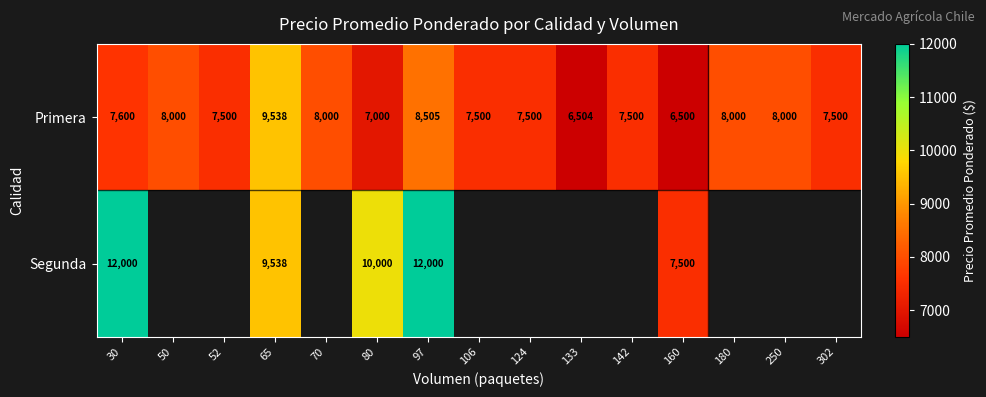

At how many categories does at least one series exceed 8083?

4